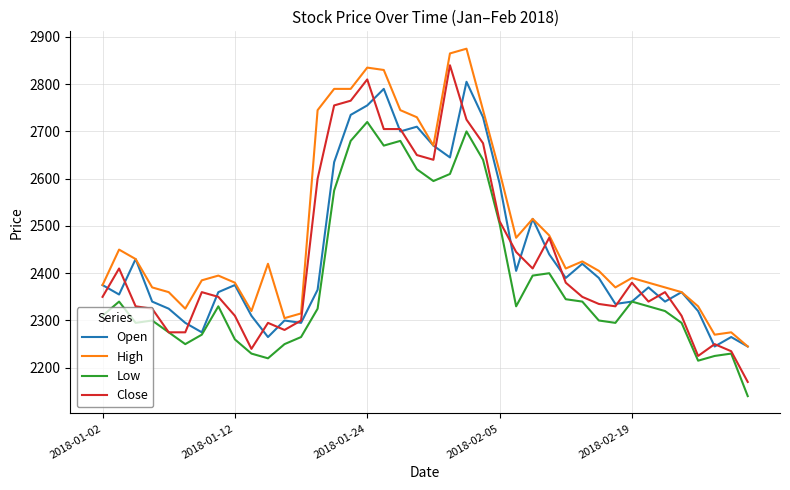

Which series has the largest range (max minus min)?

Close